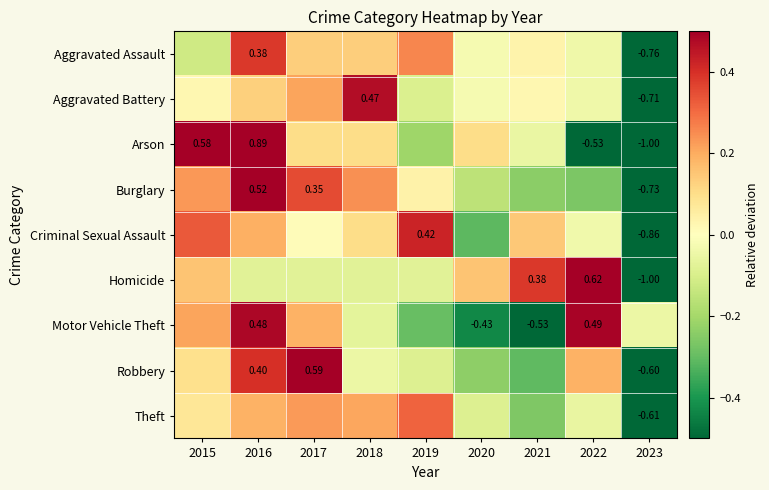

At which label is Burglary closest to 0?

2019